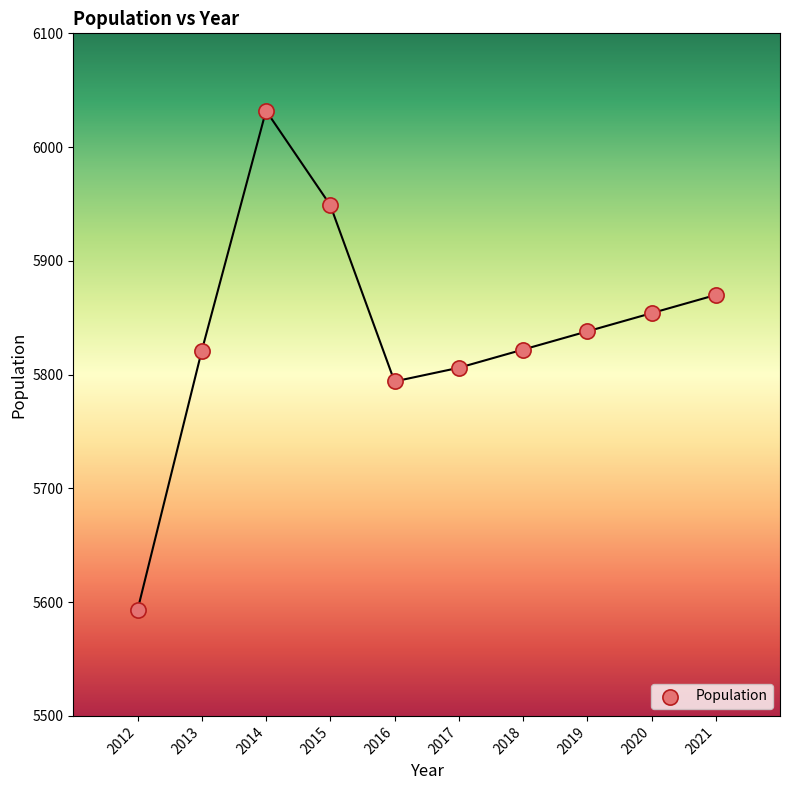

What is the range of Y values (max minus min)?

439